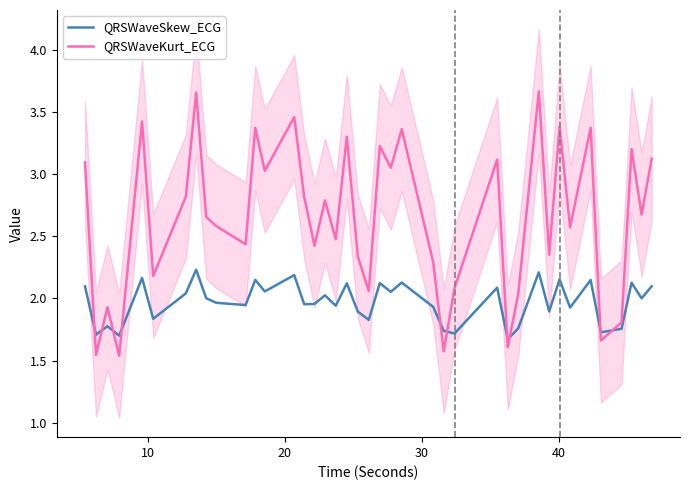

Which series ends up on top after the final intersection of QRSWaveKurt_ECG and QRSWaveSkew_ECG?

QRSWaveKurt_ECG